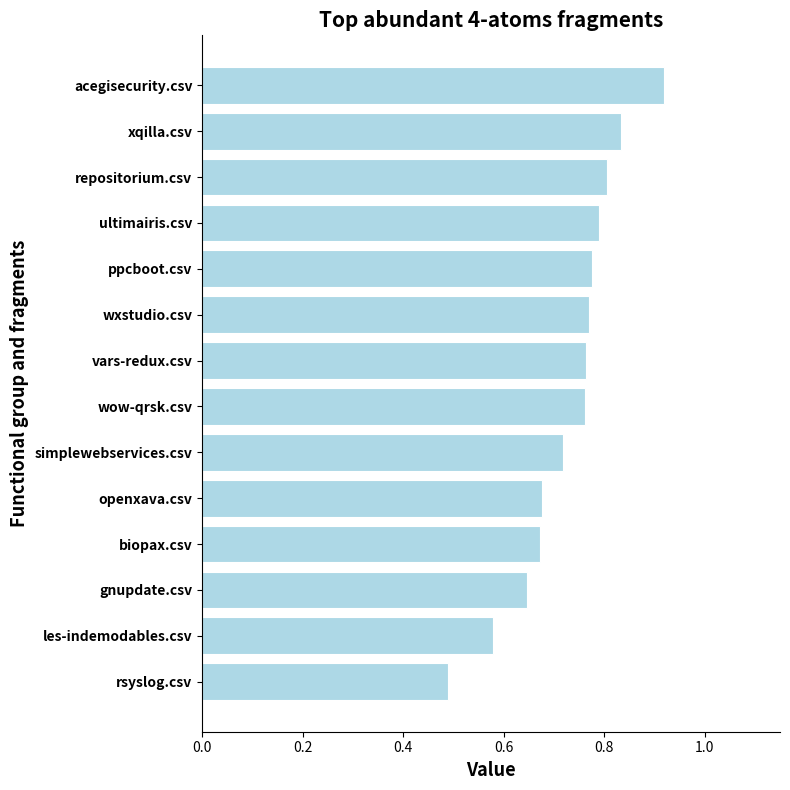

True or false: the data shows 1.3 at xqilla.csv.

False